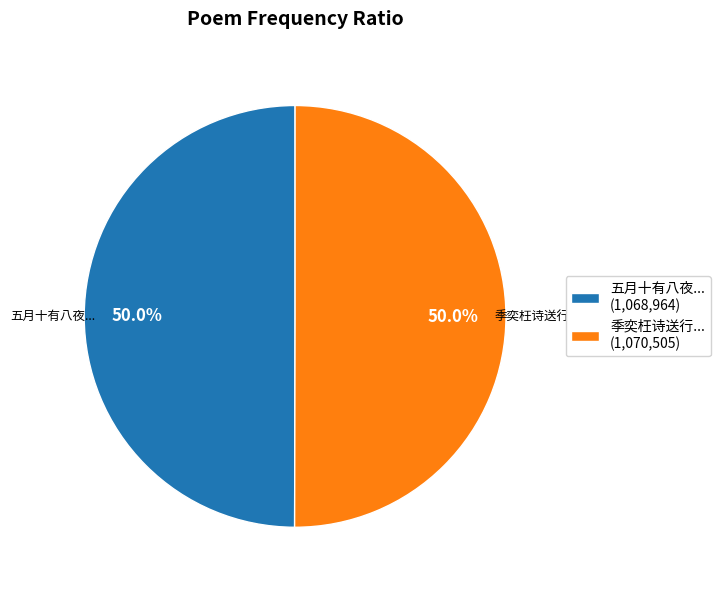

What is the total percentage of 季奕枉诗送行... (1,070,505) and 五月十有八夜... (1,068,964)?

100.0%